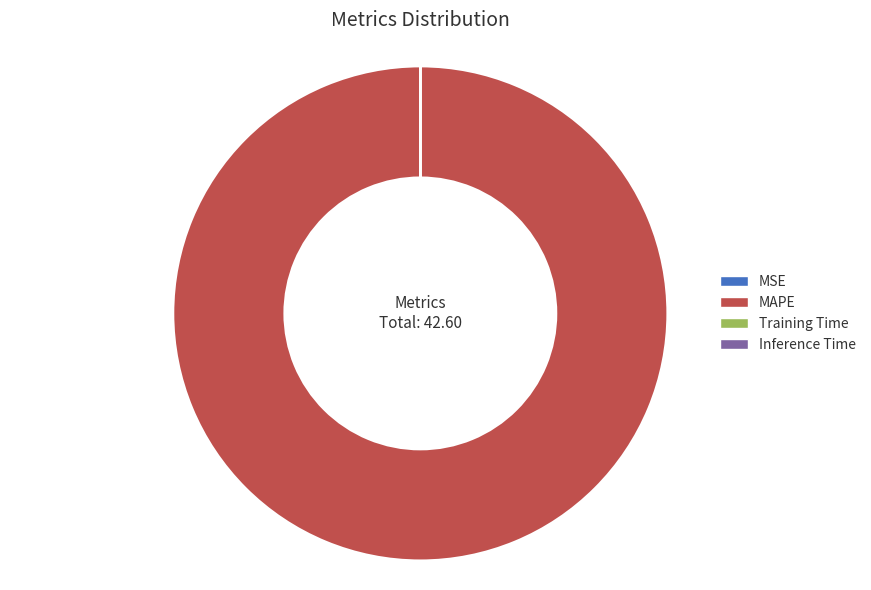

True or false: MAPE accounts for 100% of the total.

True